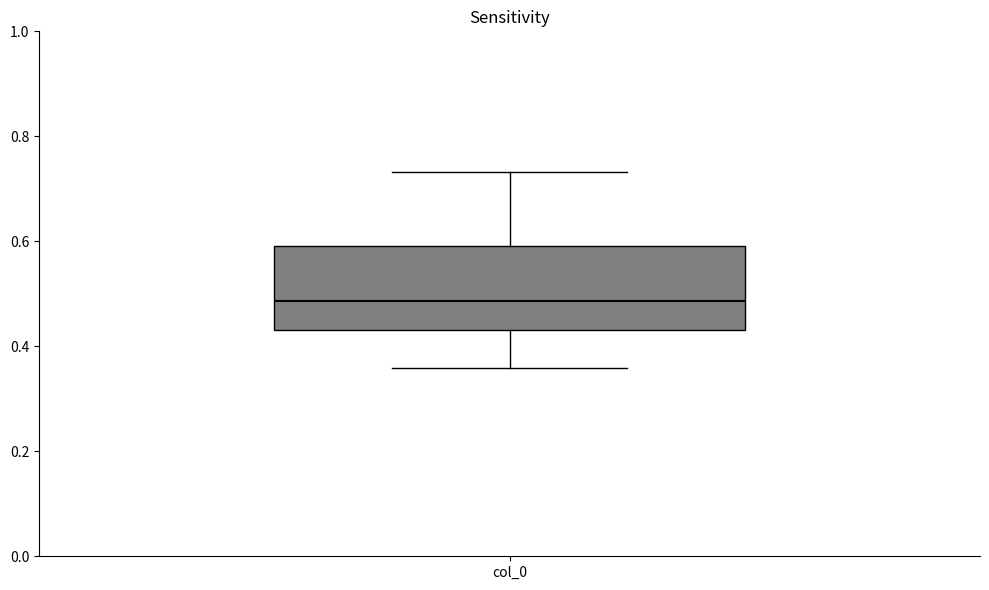

Read this box plot against the y-axis: the position of the median line, the range covered by the box, and the ends of both whiskers. The values are not printed on the chart, so give them approximately, as read against the axis.

median 0.48, box 0.44 to 0.60, whiskers 0.36 to 0.74